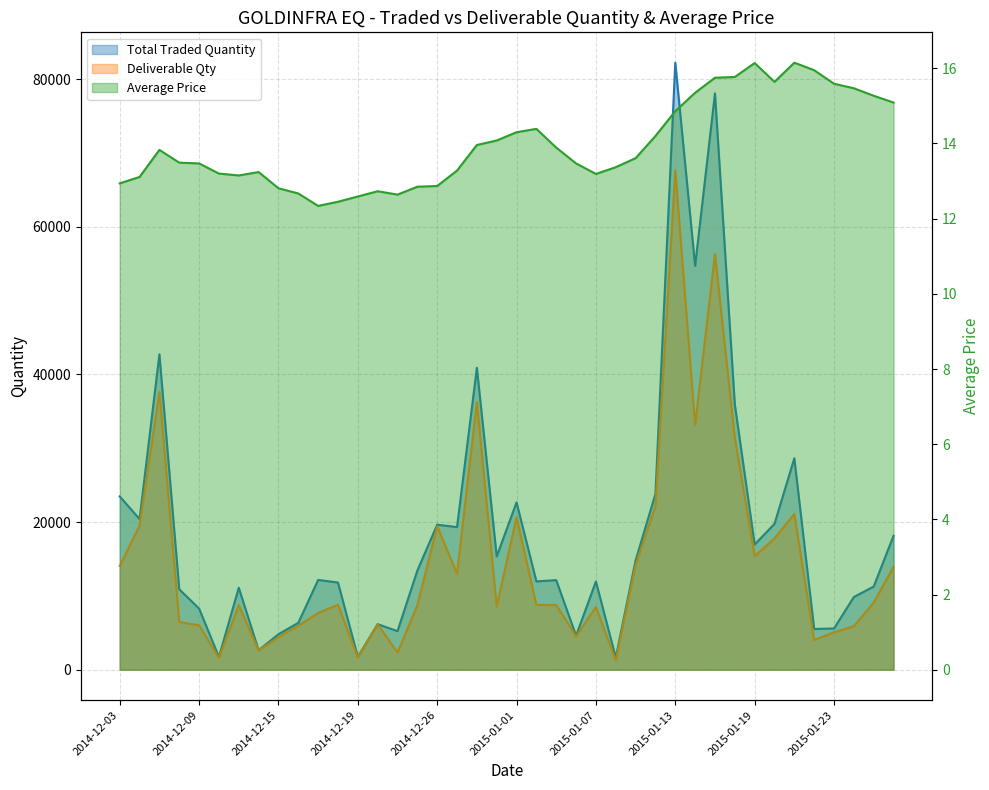

List the labels in order of Deliverable Qty value, smallest first.

2015-01-08, 2014-12-10, 2014-12-19, 2014-12-23, 2014-12-12, 2015-01-22, 2014-12-15, 2015-01-06, 2015-01-23, 2015-01-27, 2014-12-16, 2014-12-09, 2014-12-22, 2014-12-08, 2014-12-17, 2015-01-07, 2014-12-31, 2014-12-24, 2014-12-11, 2015-01-05, 2015-01-02, 2014-12-18, 2015-01-28, 2014-12-29, 2015-01-29, 2014-12-03, 2015-01-09, 2015-01-19, 2015-01-20, 2014-12-26, 2014-12-04, 2015-01-01, 2015-01-21, 2015-01-12, 2015-01-16, 2015-01-14, 2014-12-30, 2014-12-05, 2015-01-15, 2015-01-13